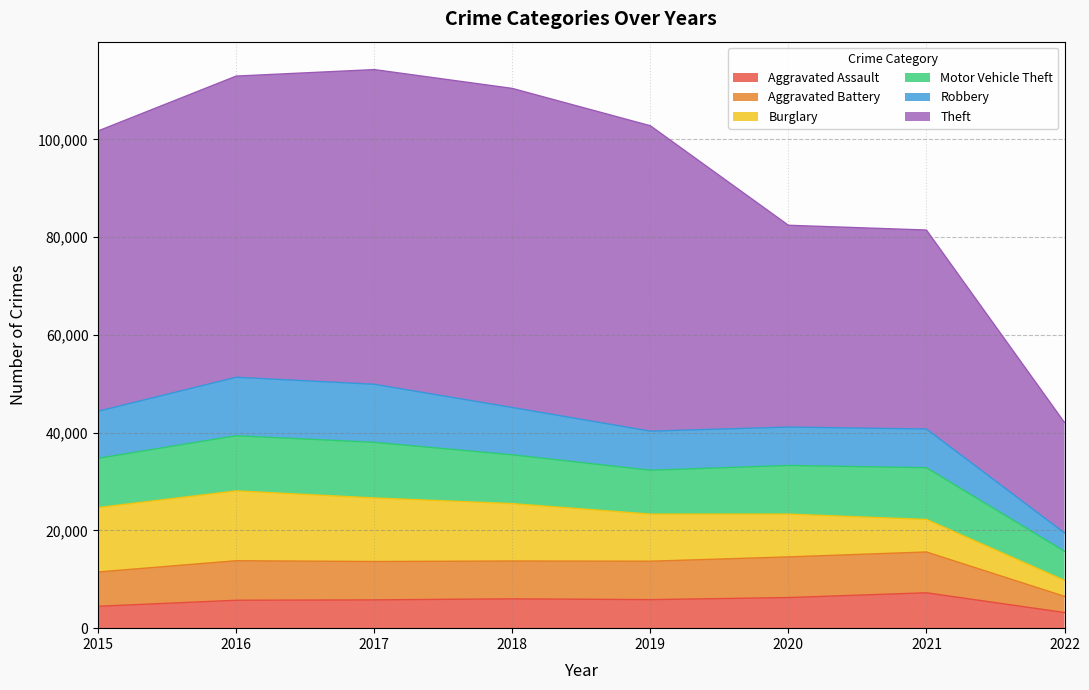

Does the chart have visible grid lines?

Yes